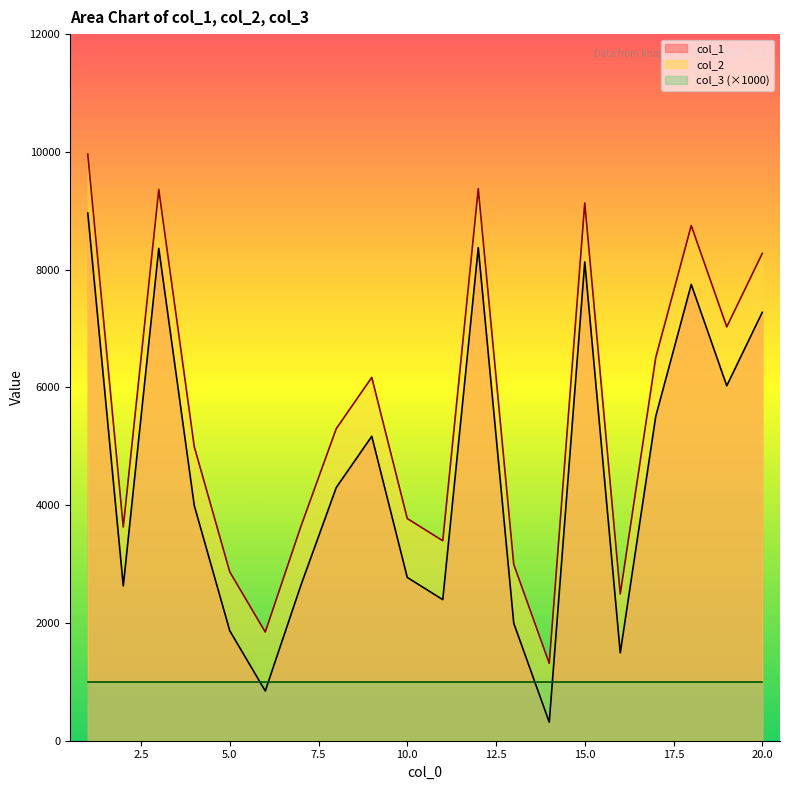

Read the col_1 value at 9.

5170